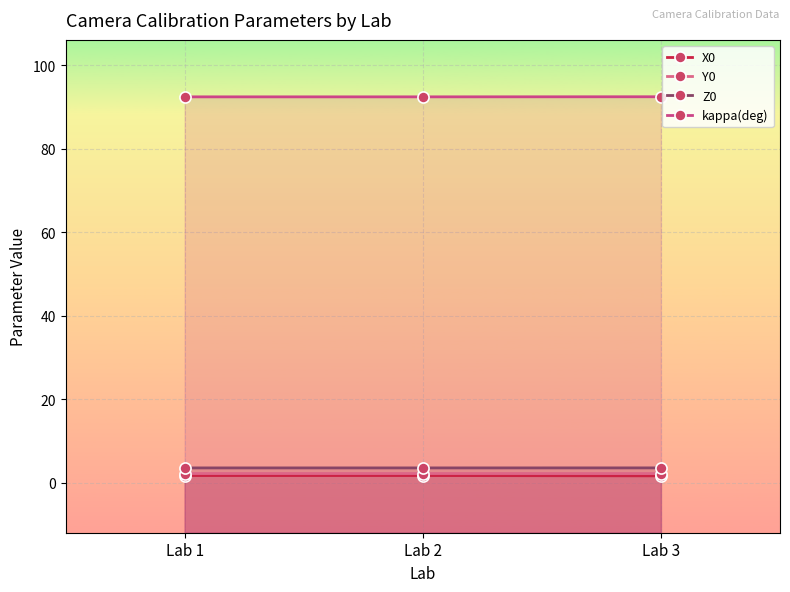

What is the total value across all series at Lab 2?

99.8